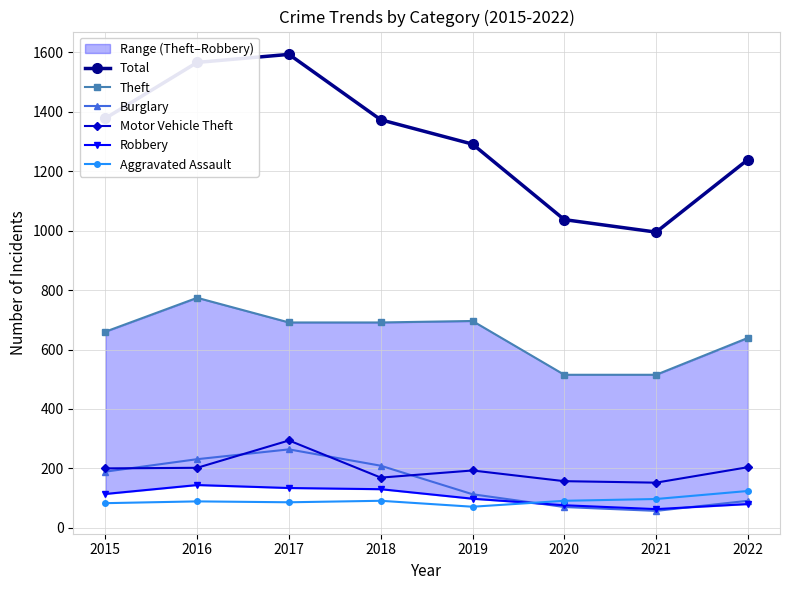

Reading left to right, list all the values displayed in this chart.

Total: 2015=1378	2016=1566	2017=1593	2018=1373	2019=1291	2020=1037	2021=995	2022=1239
Theft: 2015=660	2016=774	2017=691	2018=691	2019=696	2020=515	2021=515	2022=639
Burglary: 2015=189	2016=231	2017=264	2018=209	2019=113	2020=70	2021=57	2022=91
Motor Vehicle Theft: 2015=200	2016=202	2017=294	2018=169	2019=193	2020=157	2021=152	2022=204
Robbery: 2015=114	2016=144	2017=134	2018=130	2019=98	2020=76	2021=63	2022=80
Aggravated Assault: 2015=83	2016=89	2017=86	2018=91	2019=71	2020=91	2021=97	2022=124